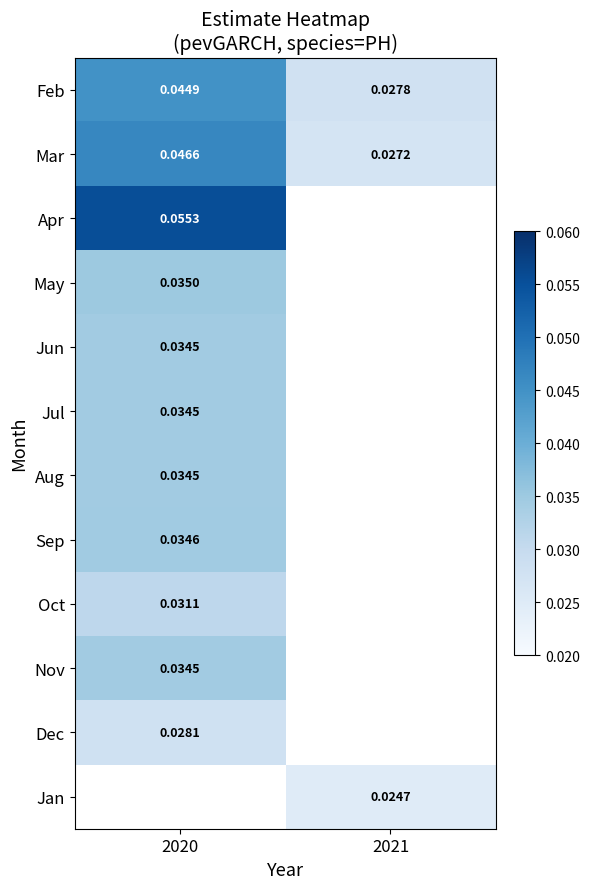

Is the value of Mar at 2020 greater than the value of Apr at 2020?

No